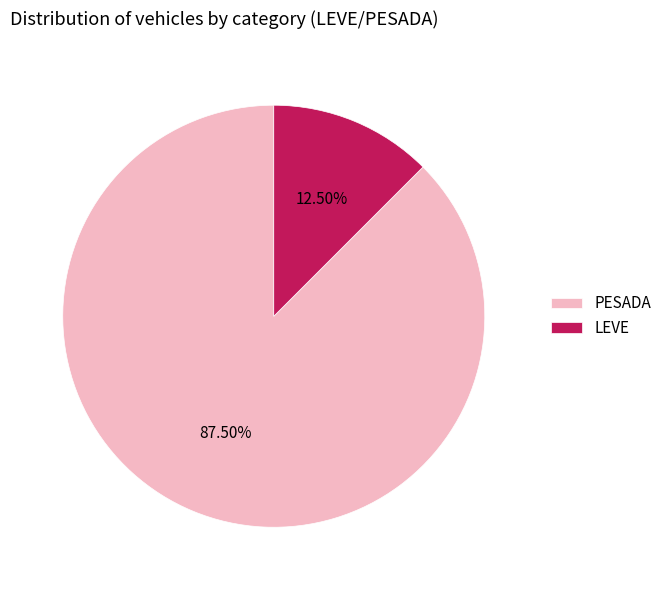

Rank the categories by value from lowest to highest.

LEVE, PESADA